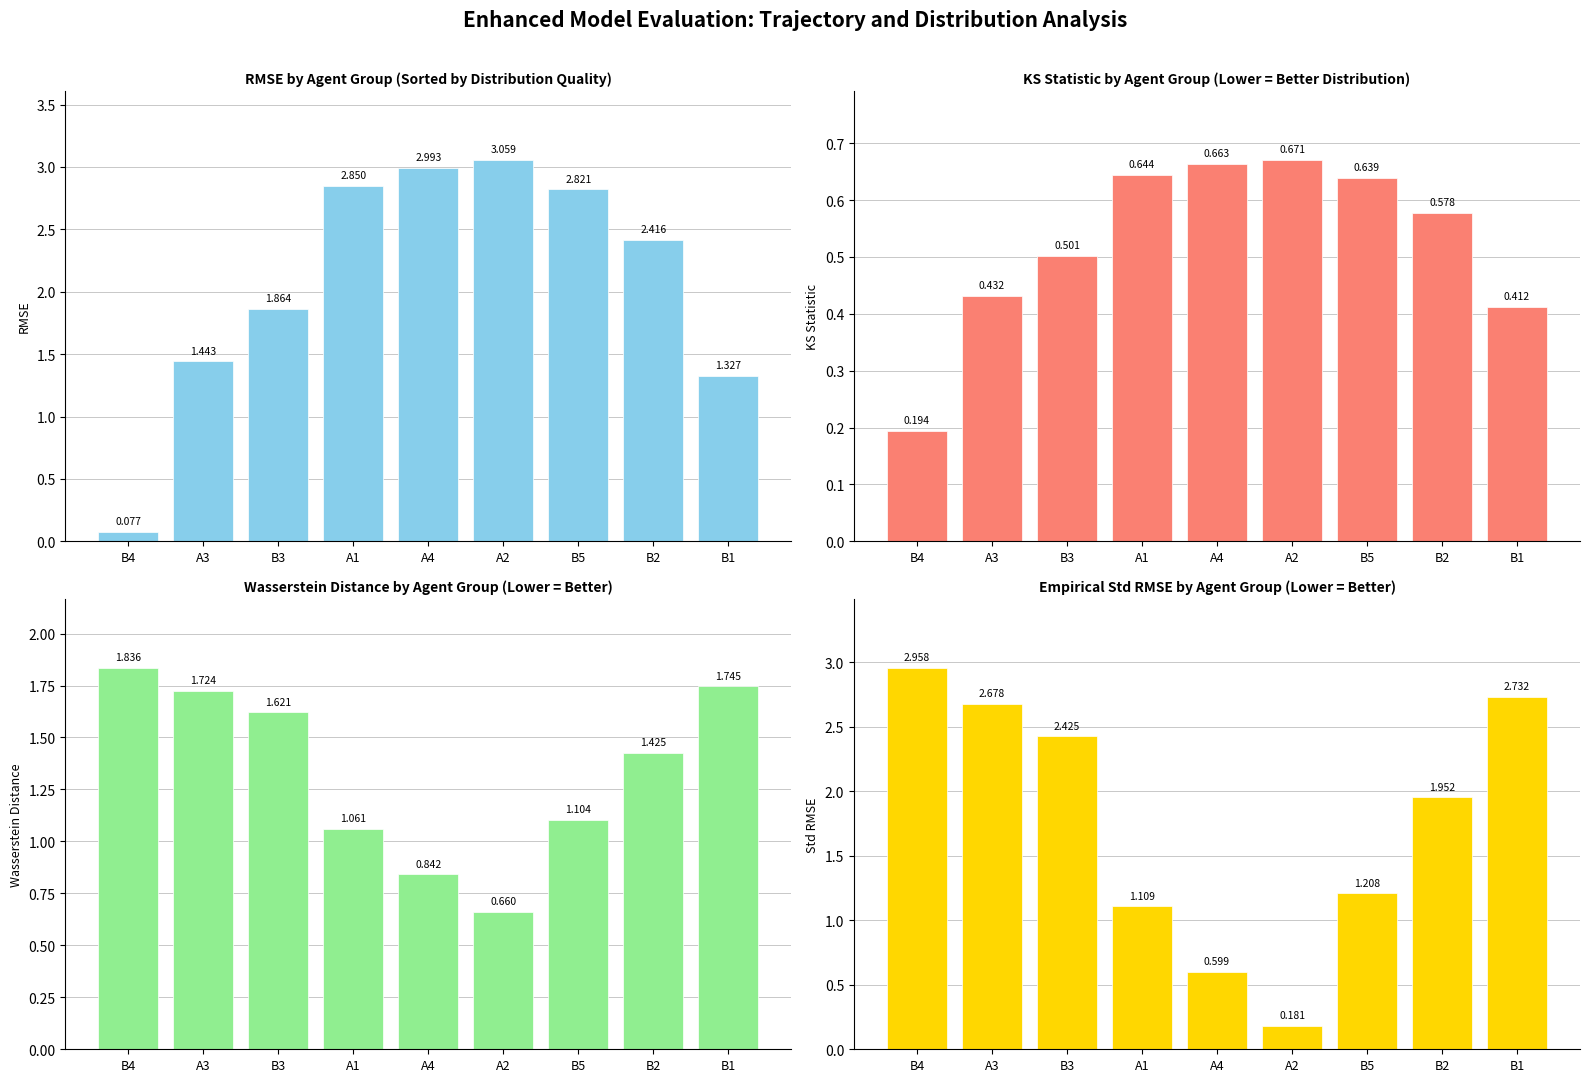

Which series has the largest range (max minus min)?

RMSE